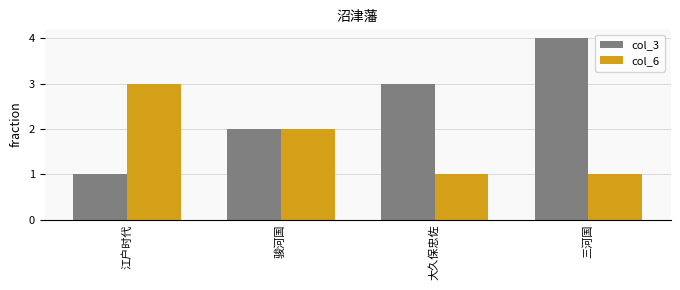

True or false: col_3 has a value of 4 at 三河国.

True